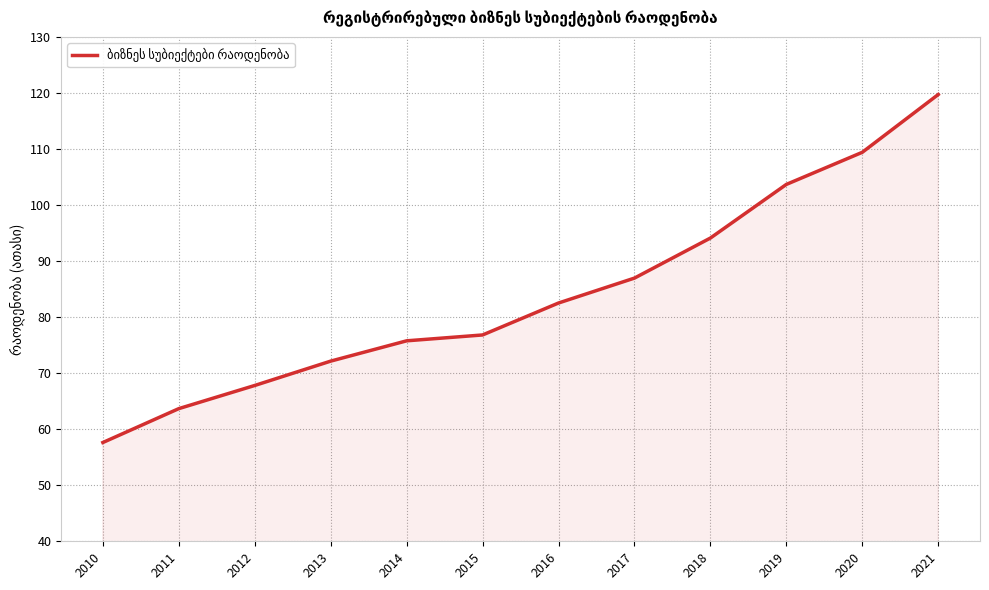

What is the difference between the maximum and minimum values?

62.1